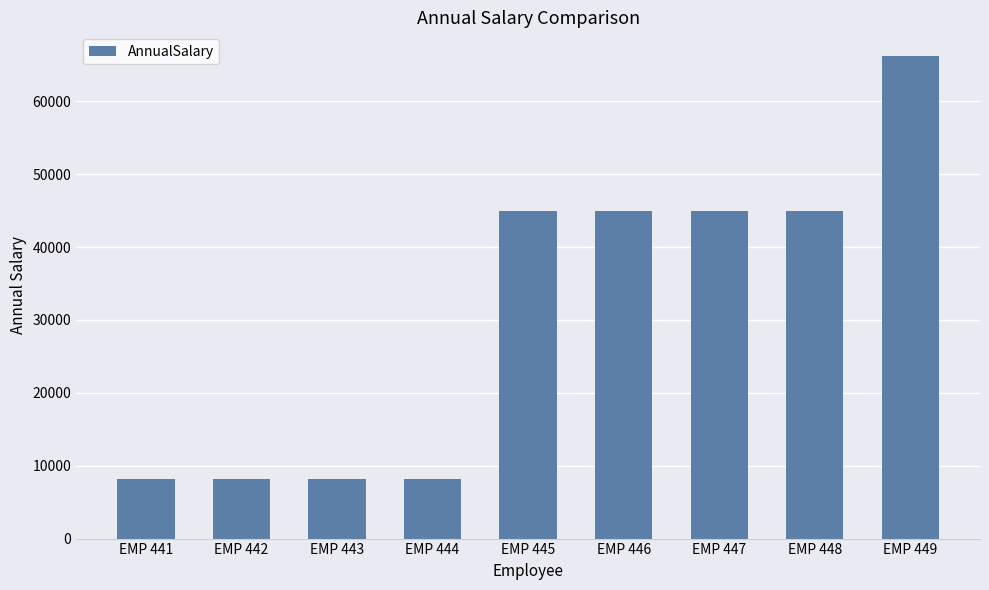

What is the greatest value displayed?

66170.0